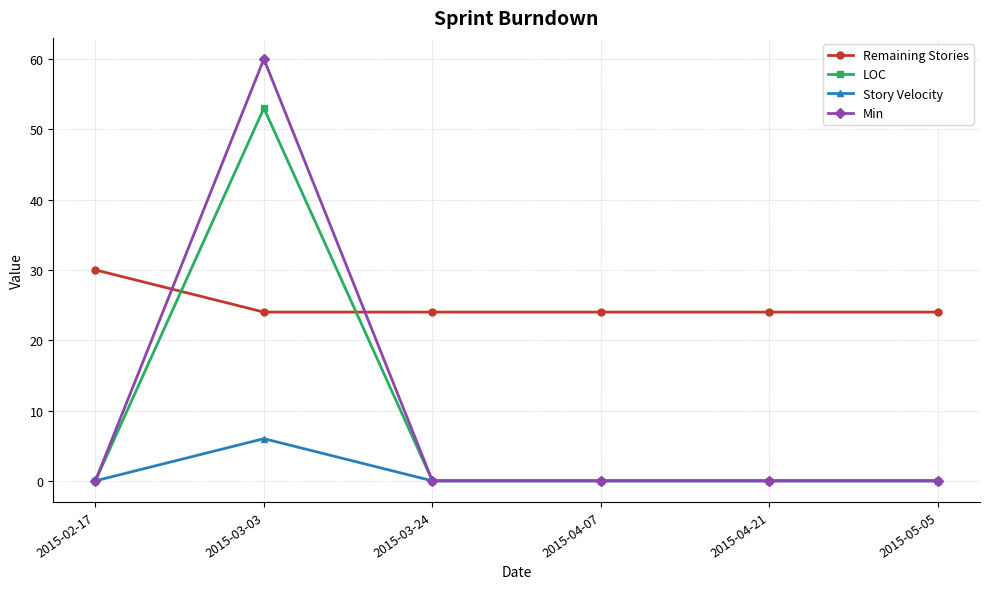

At which category is the sum across all series the highest?

2015-03-03